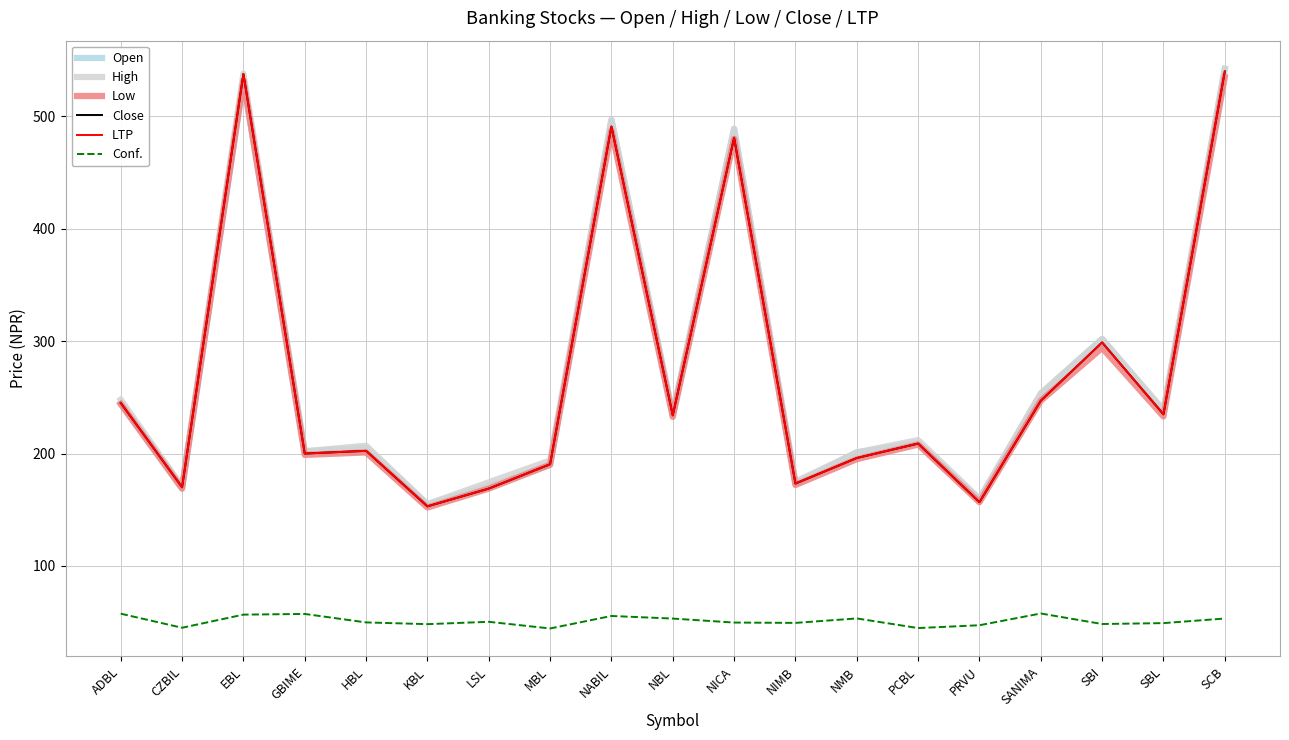

Rank the categories by Open value from highest to lowest.

SCB, EBL, NABIL, NICA, SBI, SANIMA, ADBL, SBL, NBL, PCBL, HBL, GBIME, NMB, MBL, NIMB, LSL, CZBIL, PRVU, KBL